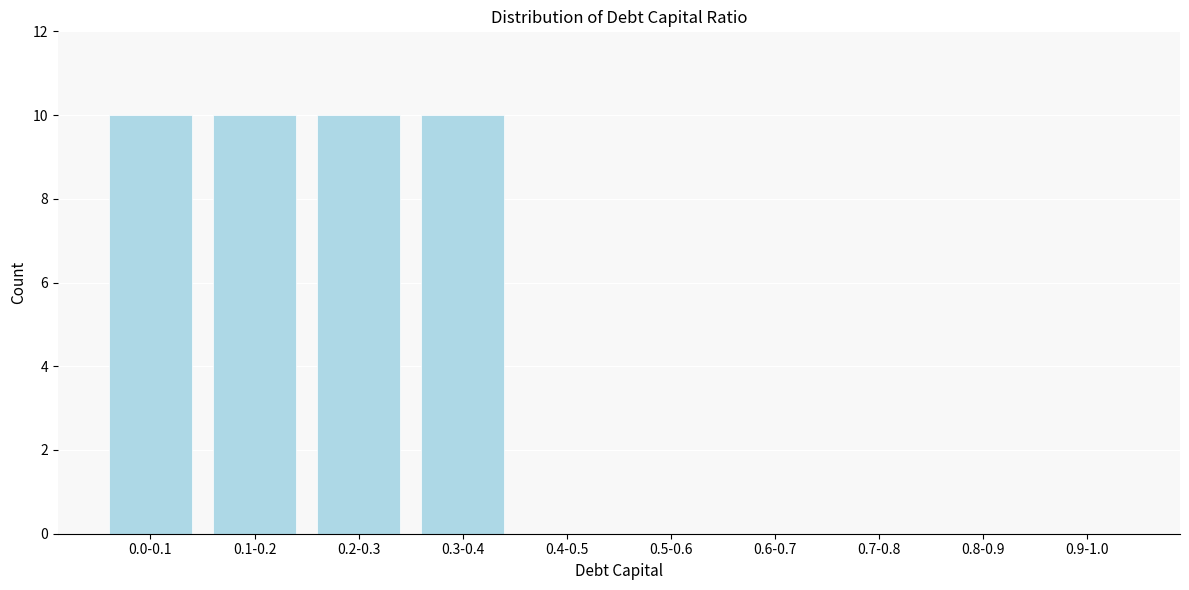

Reading right to left, transcribe all the data shown in this chart.

0.9-1.0=0	0.8-0.9=0	0.7-0.8=0	0.6-0.7=0	0.5-0.6=0	0.4-0.5=0	0.3-0.4=10	0.2-0.3=10	0.1-0.2=10	0.0-0.1=10